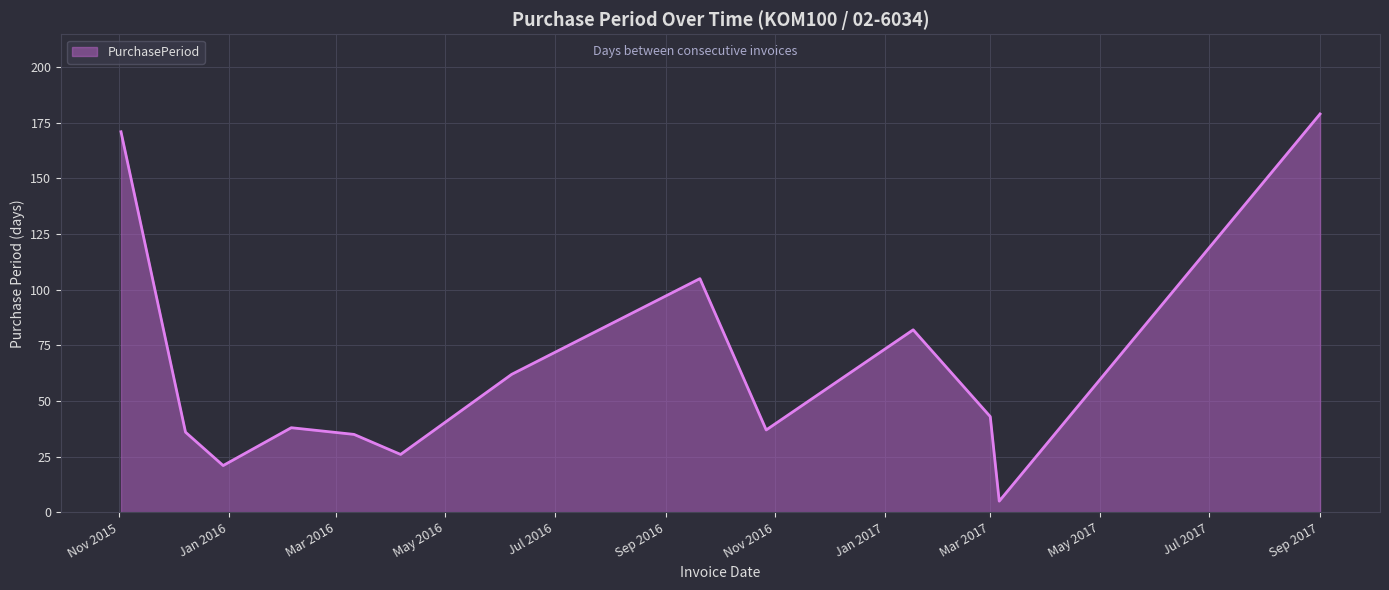

What is the smallest value displayed?

5